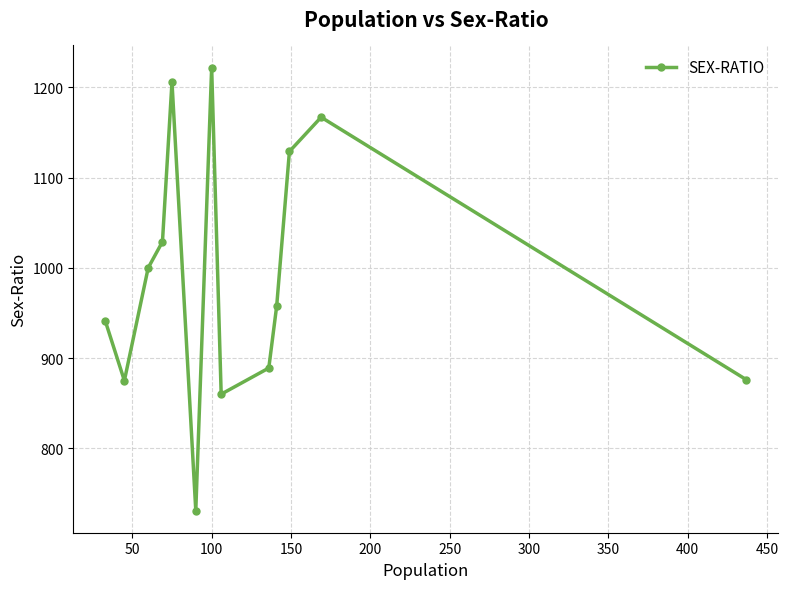

How many points are lower than both their immediate neighbors (excluding endpoints)?

3